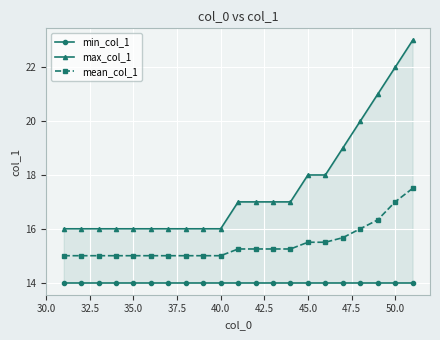

True or false: min_col_1 has a value of 14.0 at 37.5.

True